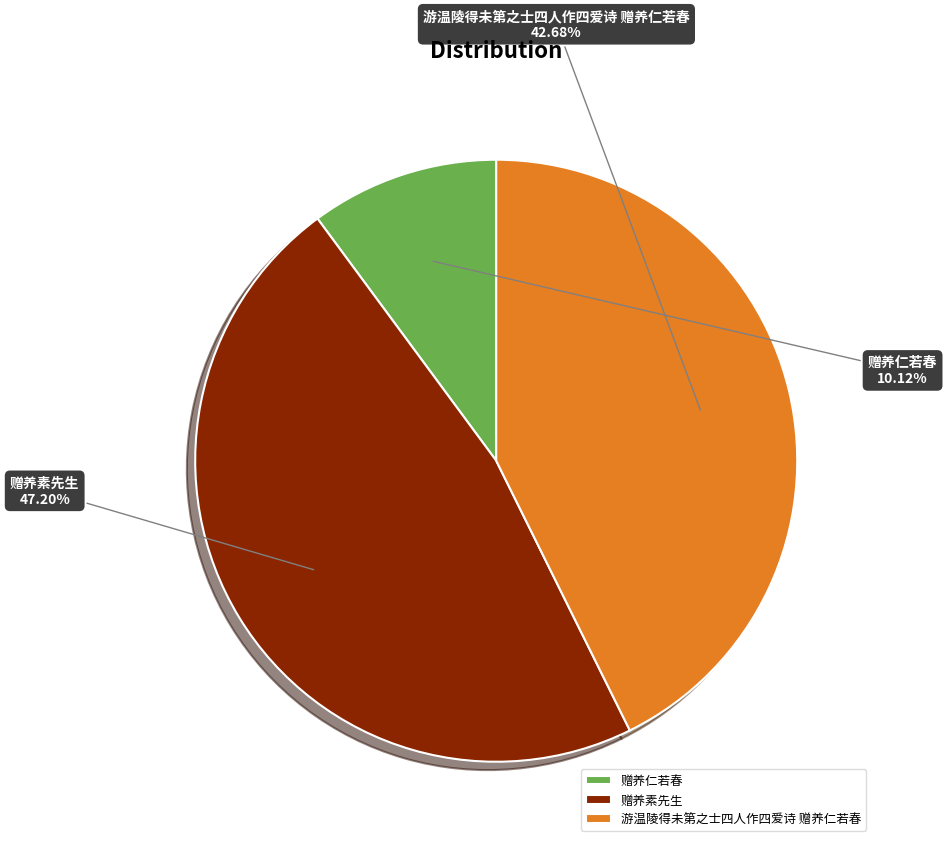

Count the number of slices in the pie.

3